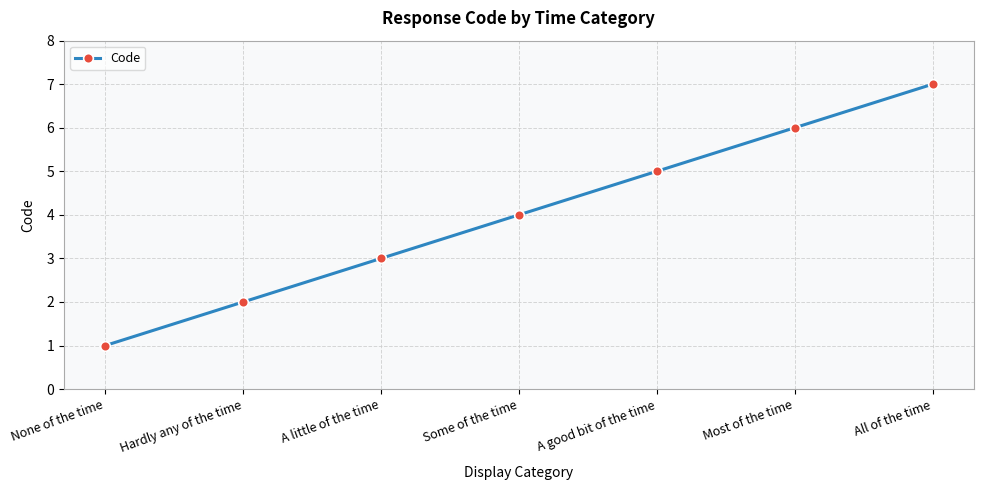

What is the minimum value shown in the chart?

1